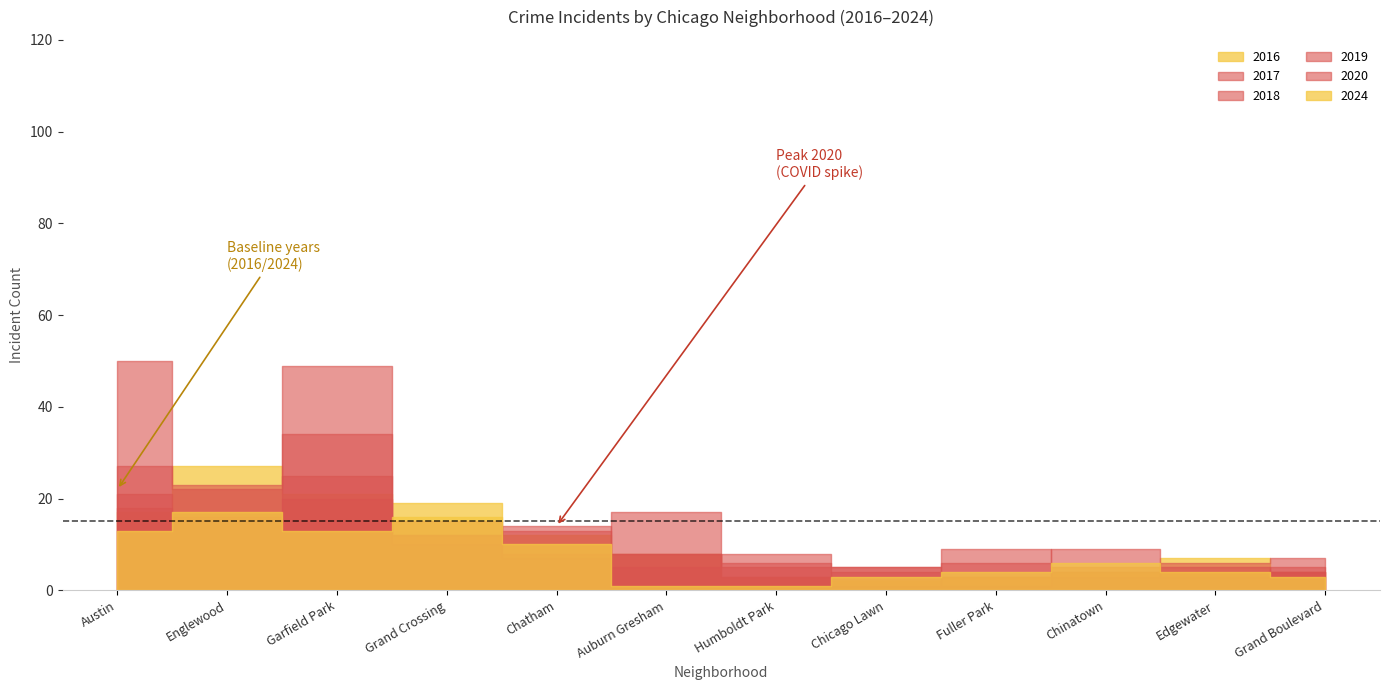

What is the total value across all series at Grand Boulevard?

27